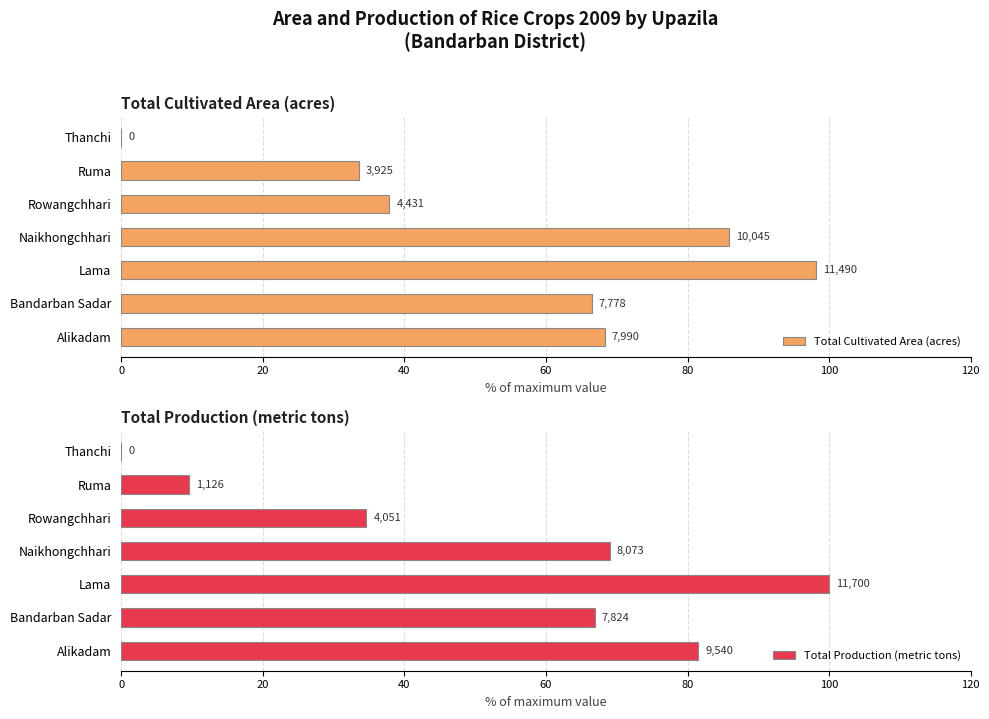

At Thanchi, list the series in order from largest to smallest.

Total Cultivated Area (acres), Total Production (metric tons)